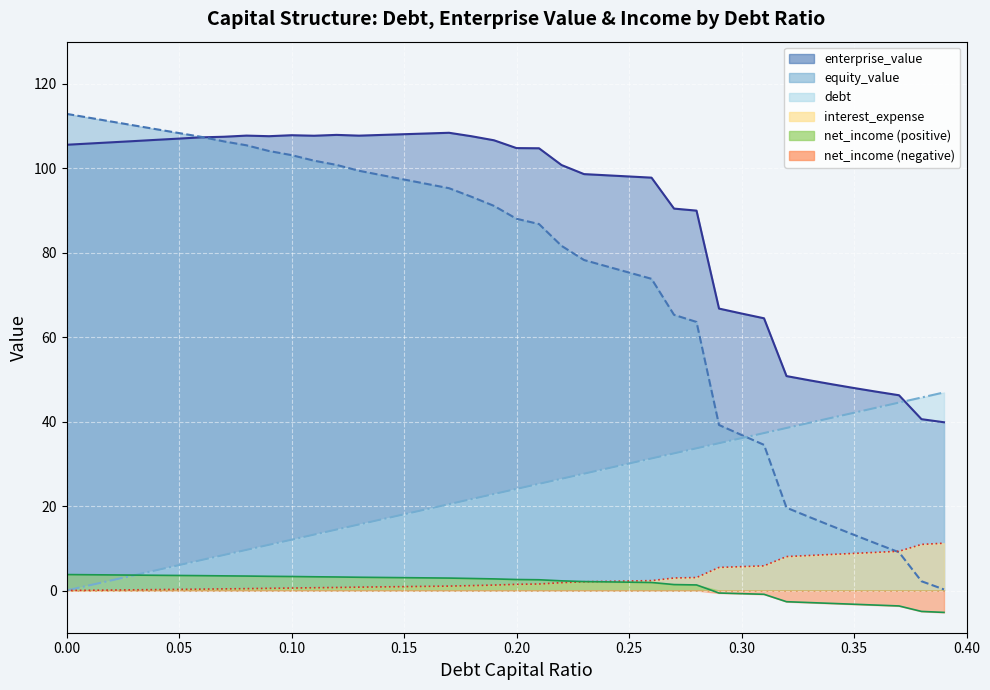

Which series has the largest total across all categories?

enterprise_value